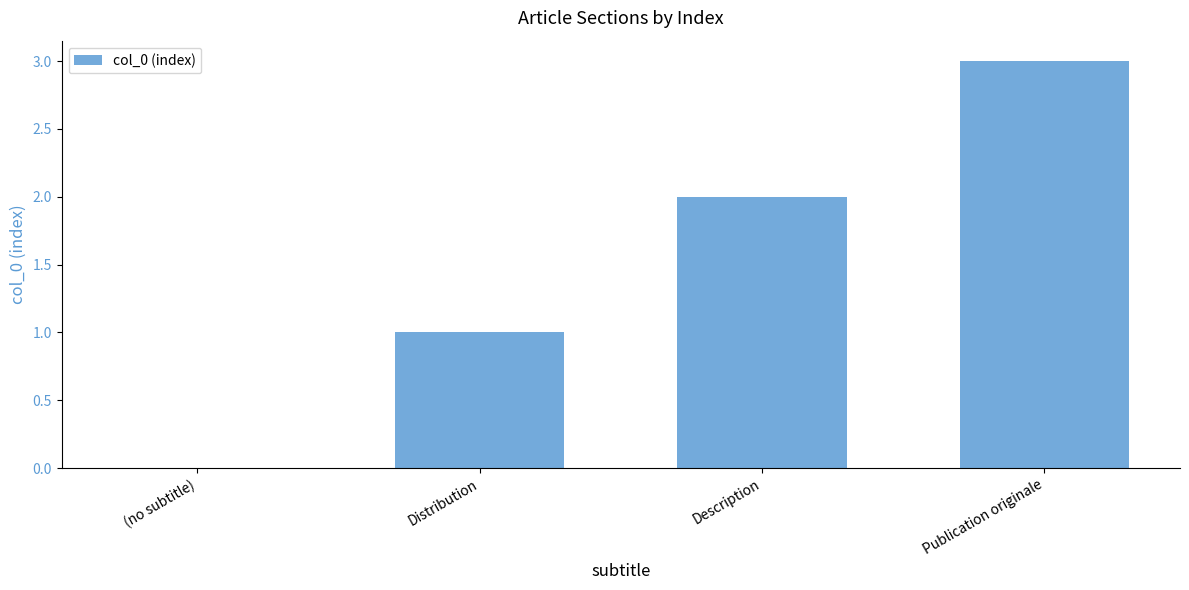

What is the change in value from Distribution to Publication originale?

+2